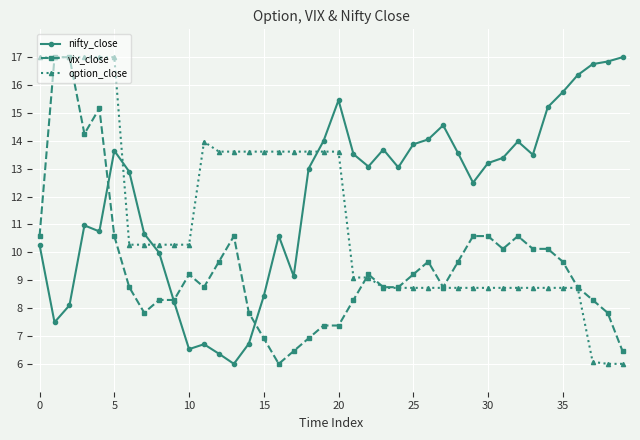

What is the highest value of the nifty_close series?

17.0